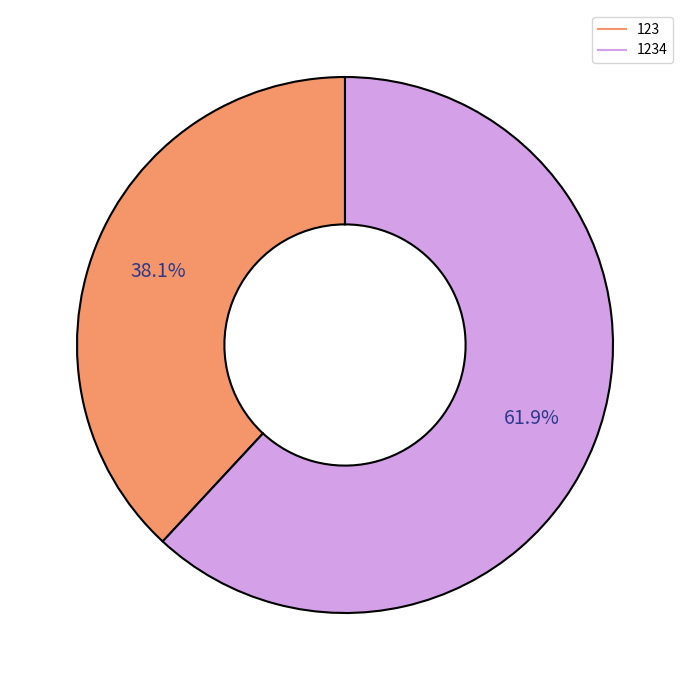

Does any single category account for the majority?

Yes